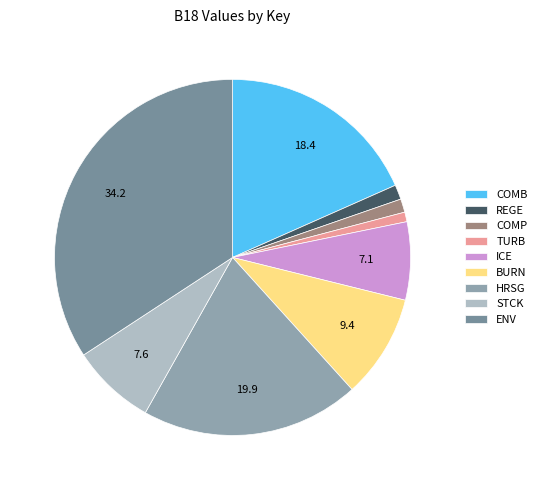

Count the number of slices in the pie.

9